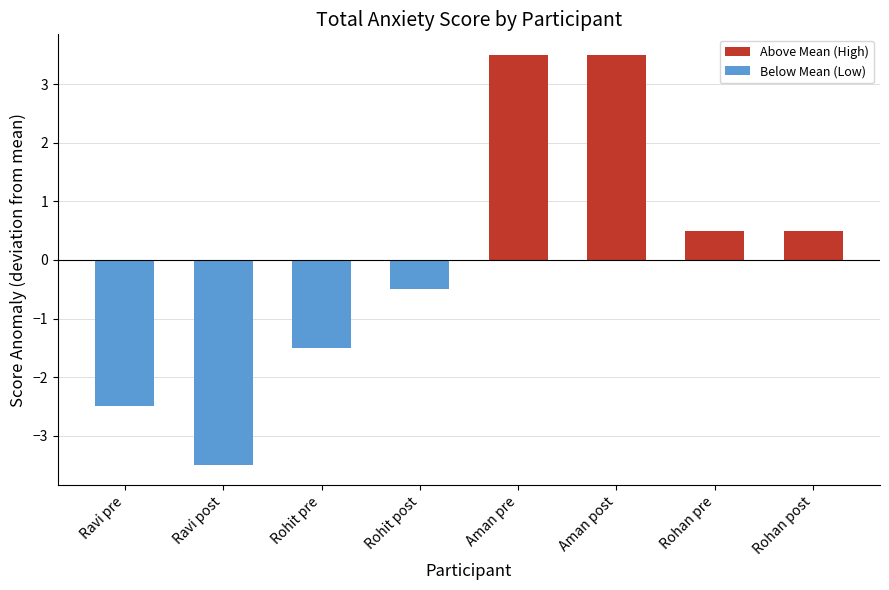

What position from the right is Ravi post?

7